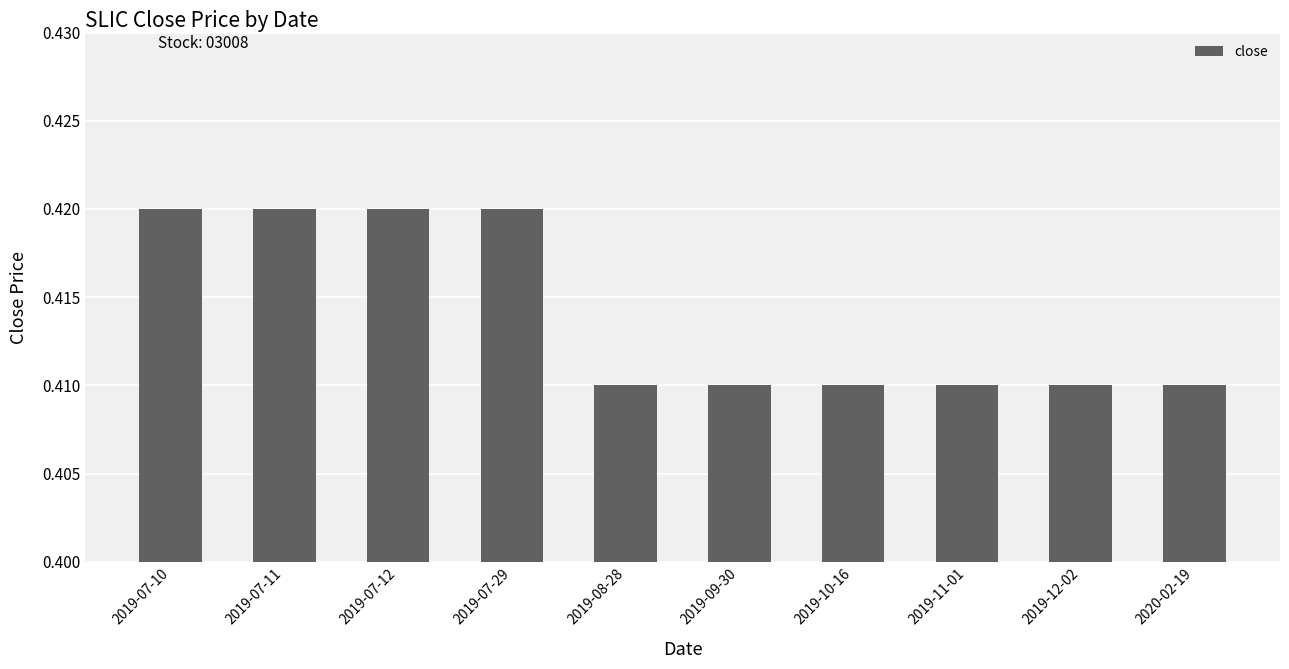

True or false: the data shows 0.1 at 2019-11-01.

False